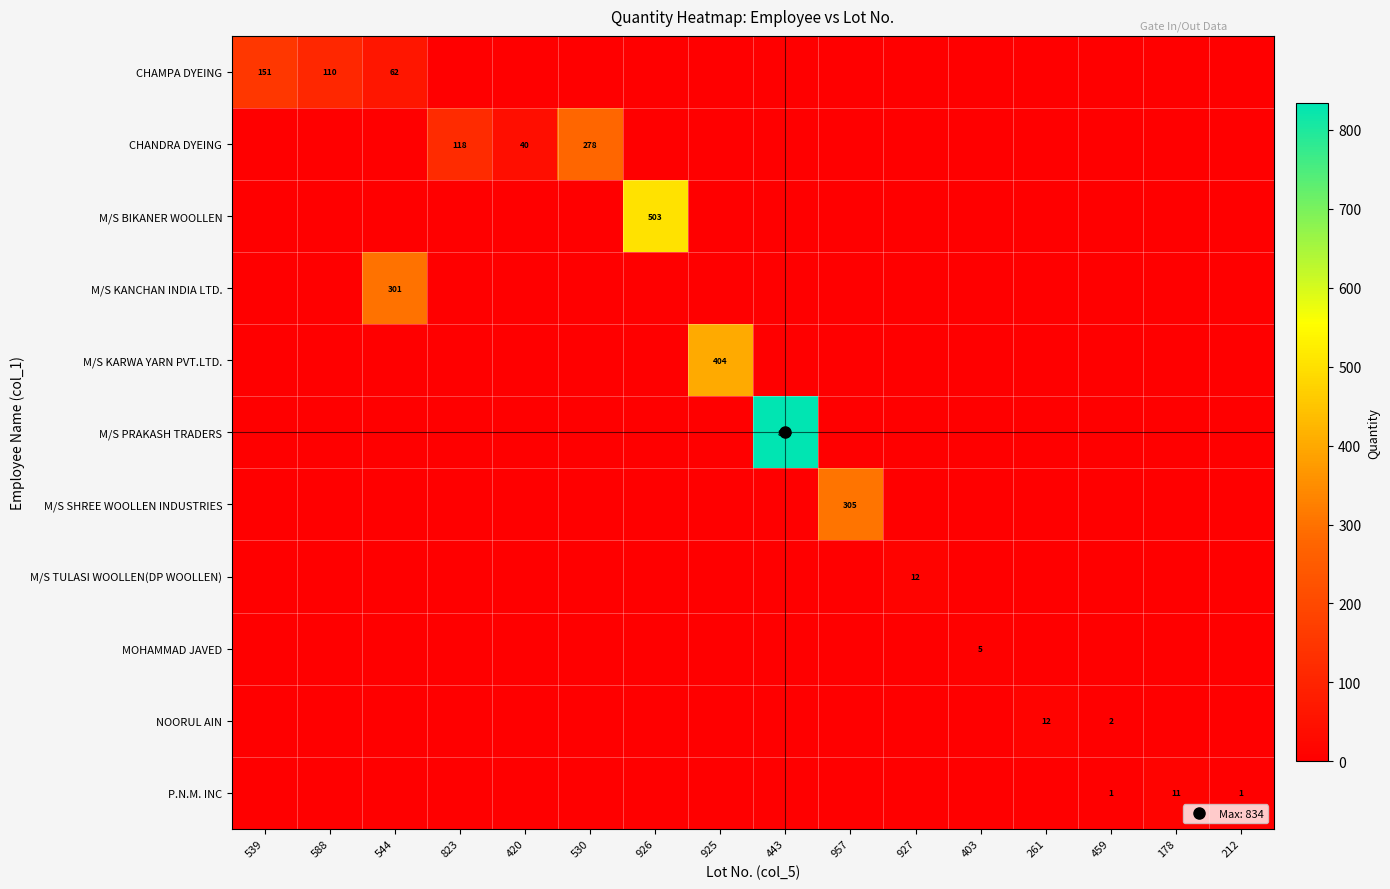

At how many categories does at least one series exceed 559?

1